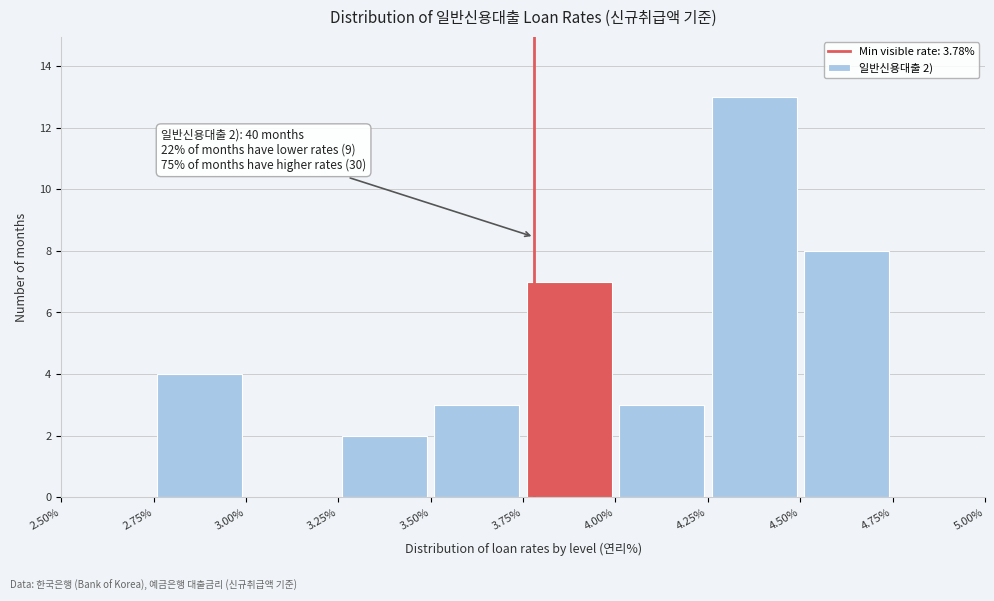

Over which range of the x-axis is the bar tallest?

4.25% to 4.50%